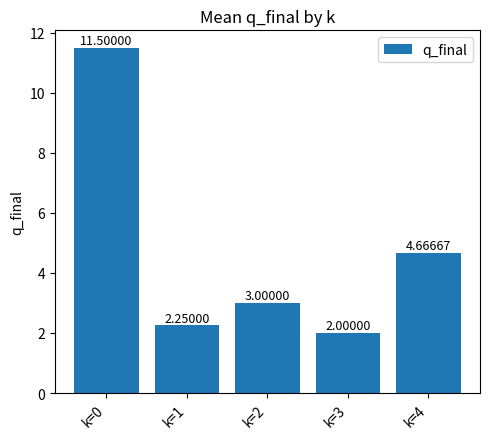

What is the difference between the maximum and minimum values?

9.5